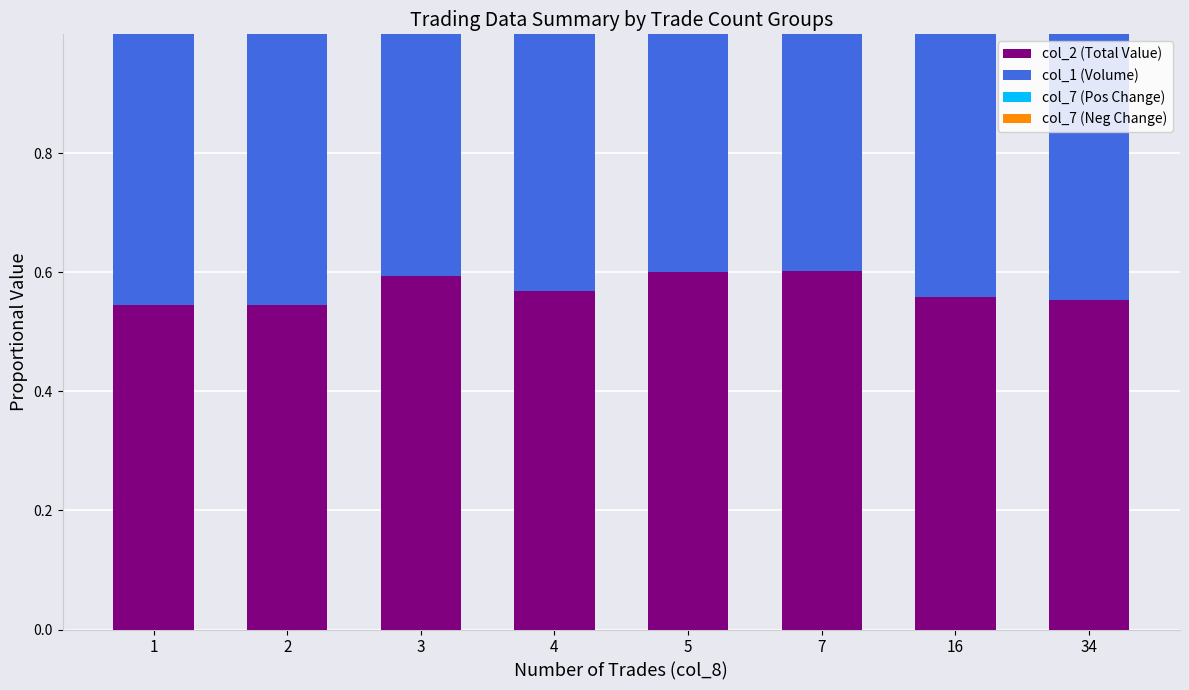

Is it true that col_2 (Total Value) equals 0.2 at 1?

False